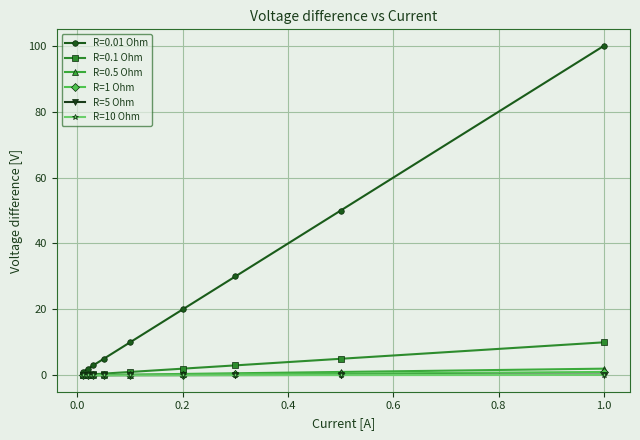

Which series has the largest total across all categories?

R=0.01 Ohm